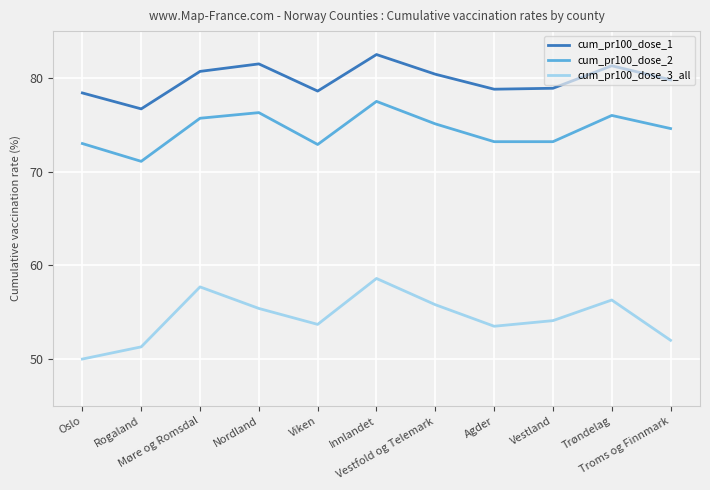

What position from the right is Innlandet?

6